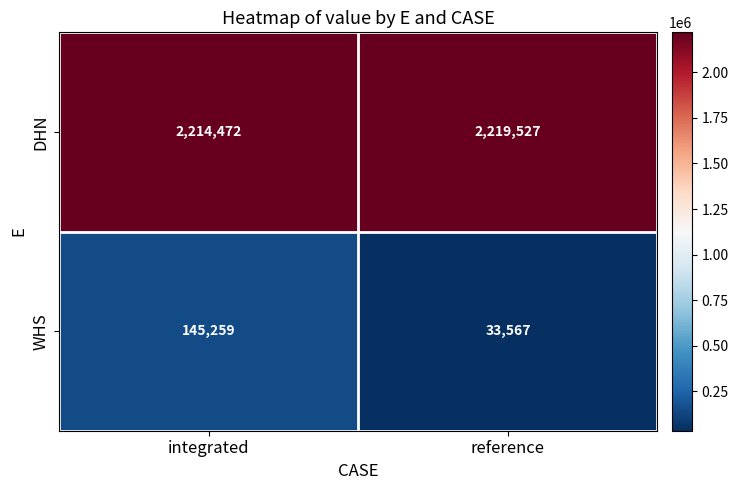

What is the difference between the highest and lowest values at reference?

2185960